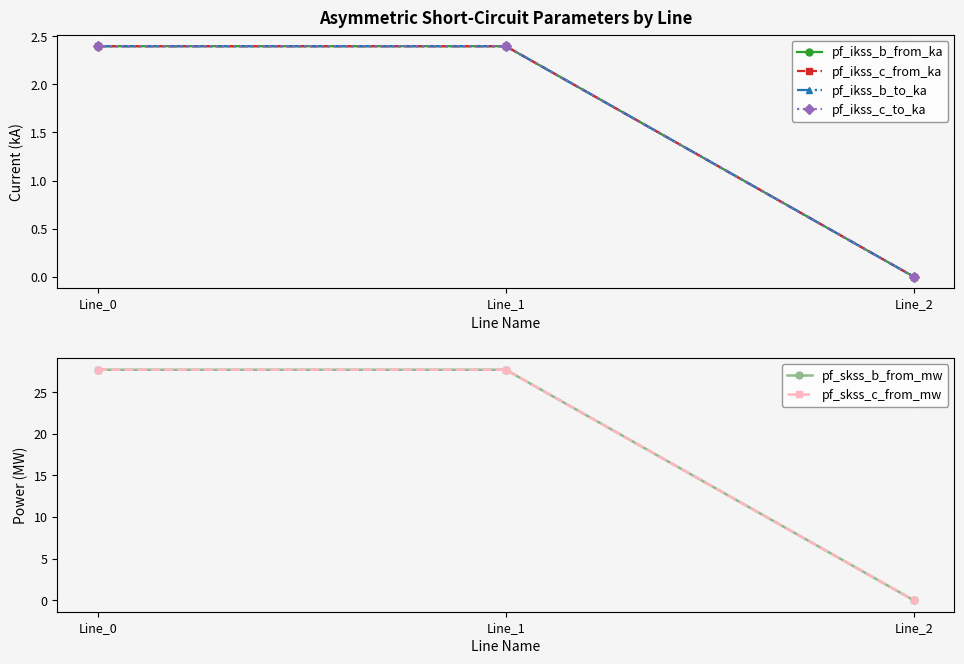

What are all the series names shown in the legend?

pf_ikss_b_from_ka, pf_ikss_c_from_ka, pf_ikss_b_to_ka, pf_ikss_c_to_ka, pf_skss_b_from_mw, pf_skss_c_from_mw